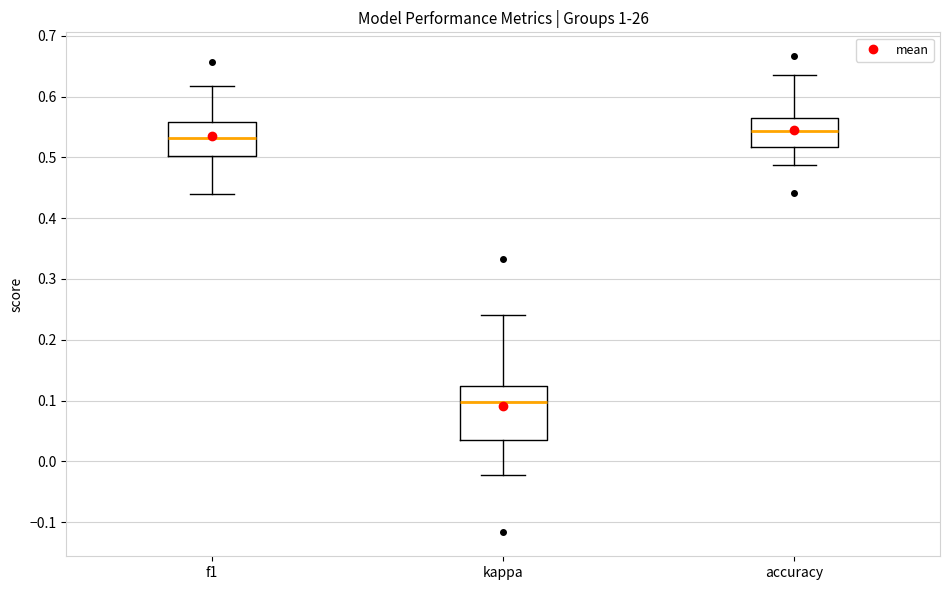

Which box has the highest median line?

accuracy